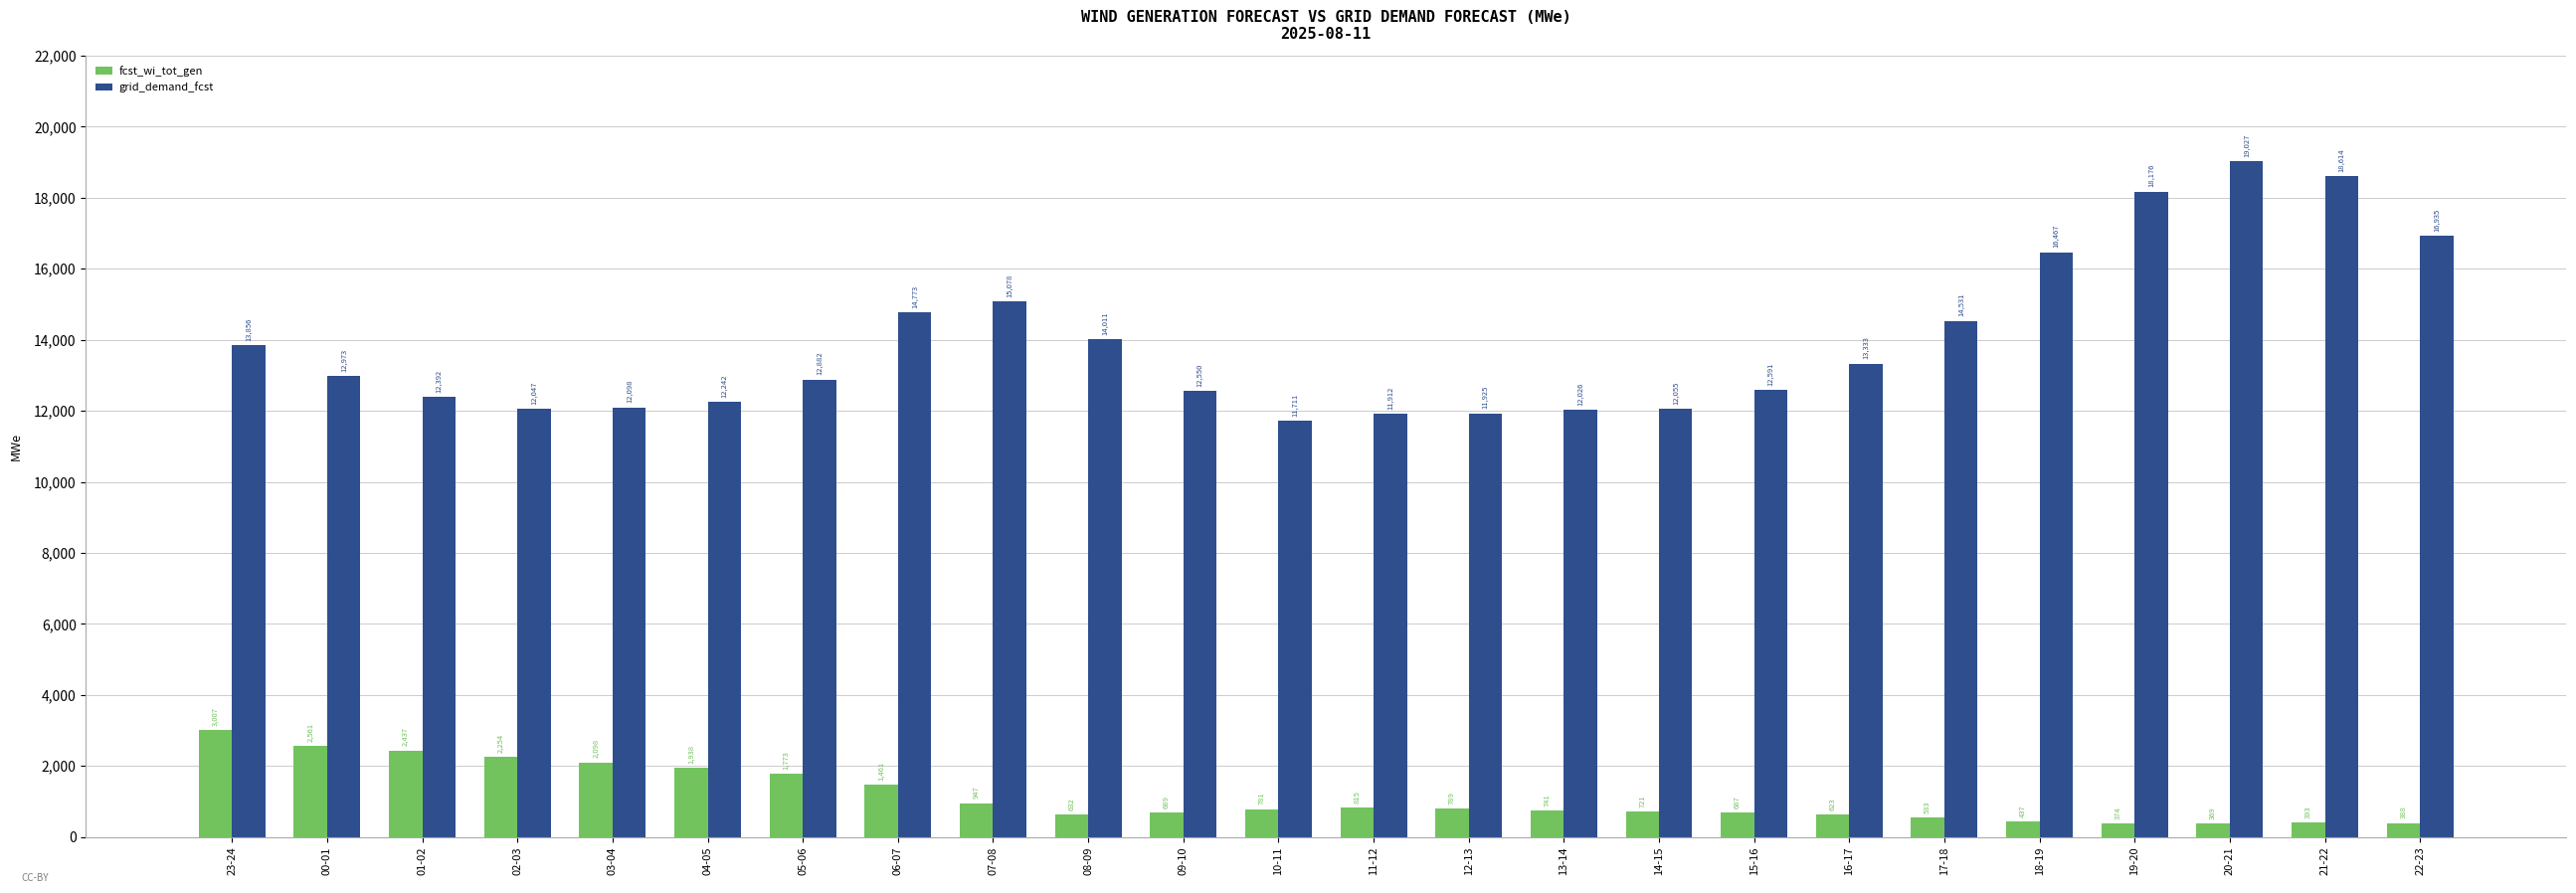

Reading left to right, transcribe all the data shown in this chart.

fcst_wi_tot_gen: 23-24=3007	00-01=2561	01-02=2437	02-03=2254	03-04=2098	04-05=1938	05-06=1773	06-07=1461	07-08=947	08-09=632	09-10=689	10-11=781	11-12=815	12-13=789	13-14=741	14-15=721	15-16=687	16-17=623	17-18=533	18-19=437	19-20=374	20-21=369	21-22=393	22-23=388
grid_demand_fcst: 23-24=13856	00-01=12973	01-02=12392	02-03=12047	03-04=12098	04-05=12242	05-06=12882	06-07=14773	07-08=15078	08-09=14011	09-10=12550	10-11=11711	11-12=11912	12-13=11925	13-14=12026	14-15=12055	15-16=12591	16-17=13333	17-18=14531	18-19=16467	19-20=18176	20-21=19027	21-22=18614	22-23=16935